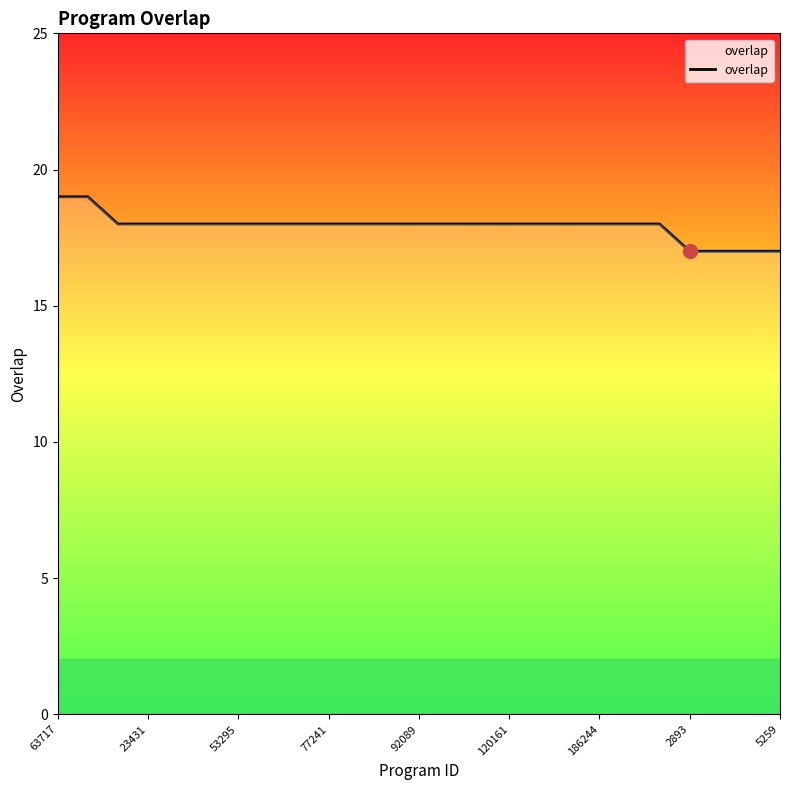

What is the greatest value displayed?

19